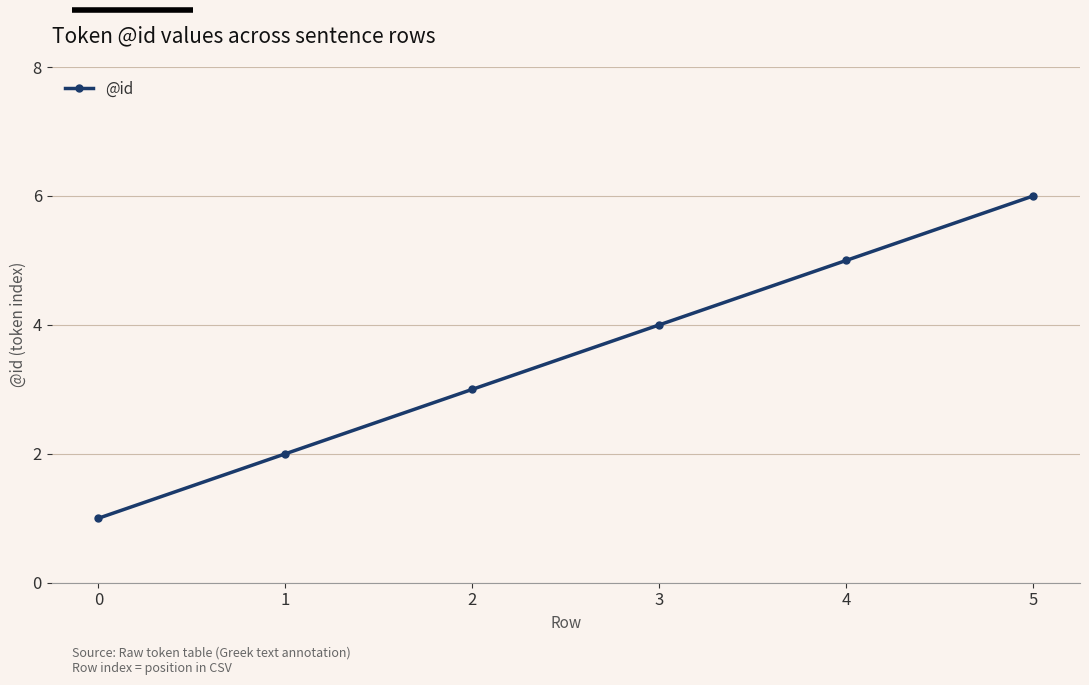

How many categories are shown in the chart?

6